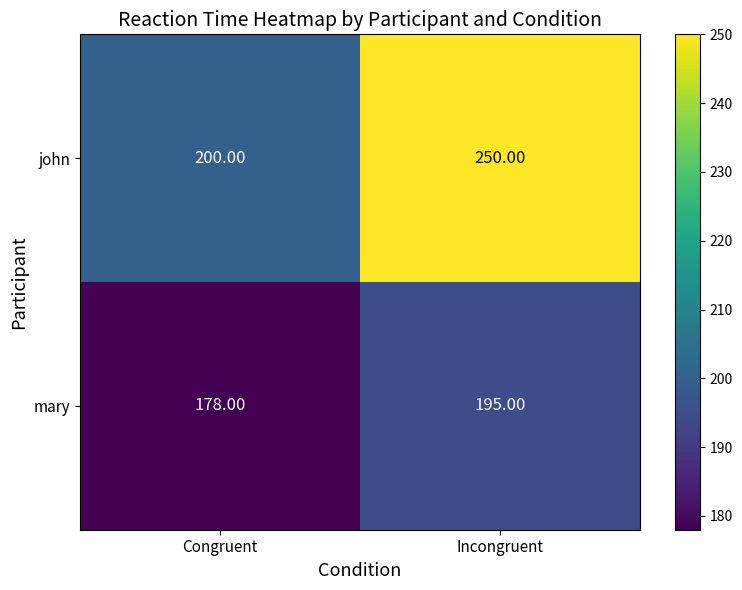

Is the value of john at Incongruent greater than the value of mary at Incongruent?

Yes